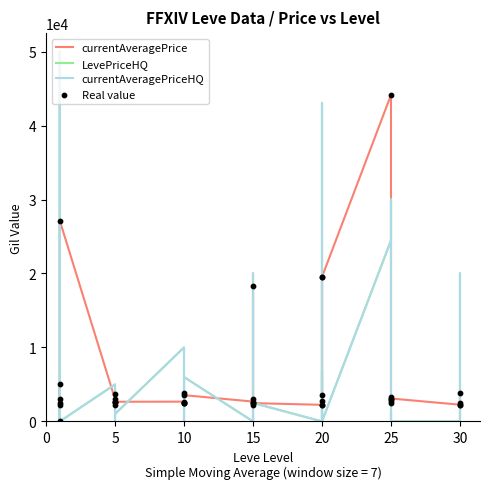

At how many categories does at least one series exceed 41936?

3